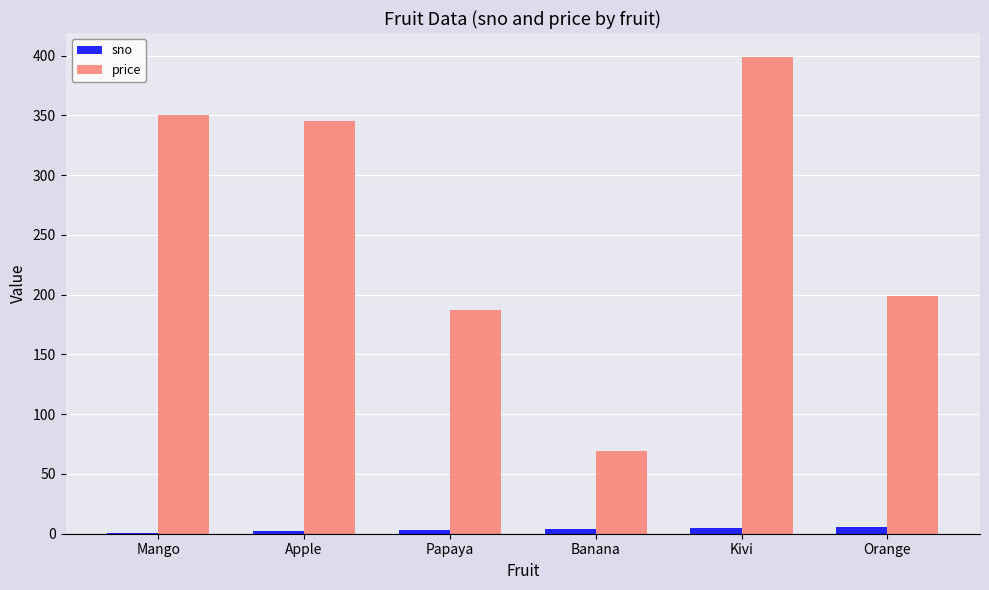

What is the sum of all sno values?

21